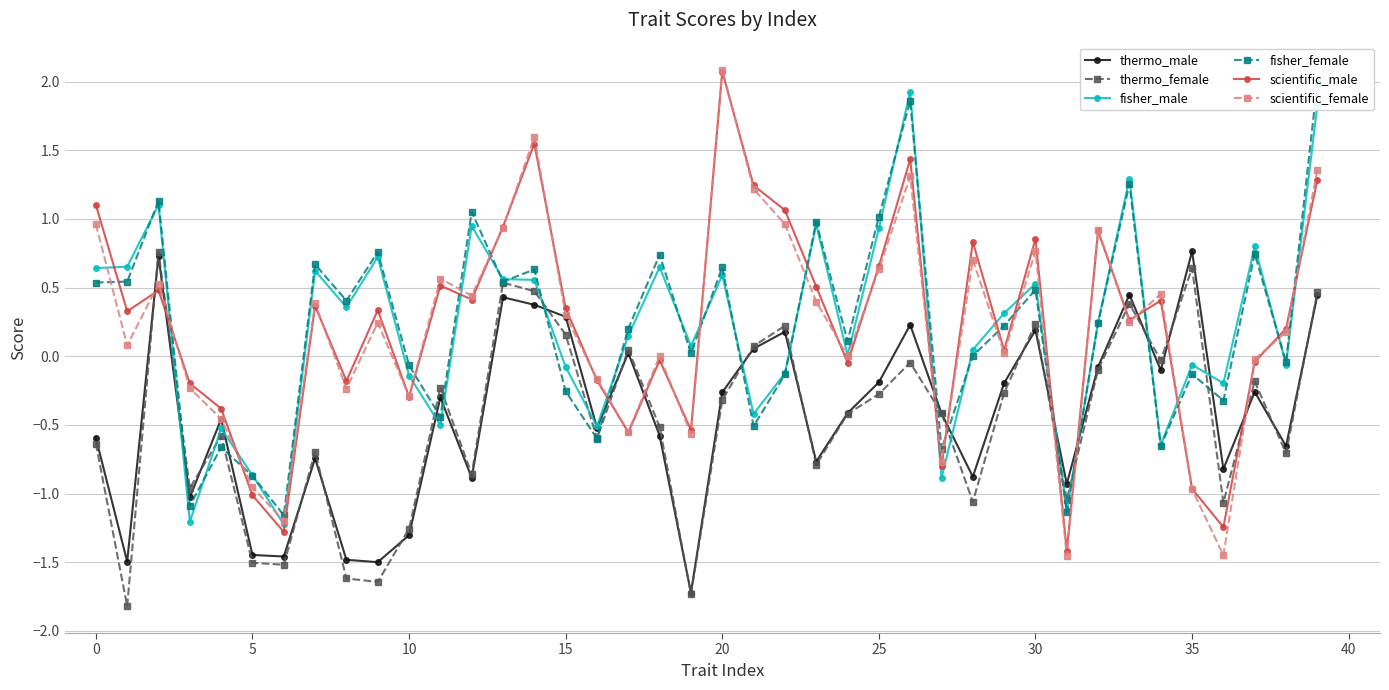

What is the label of the 30th point from the left?

29